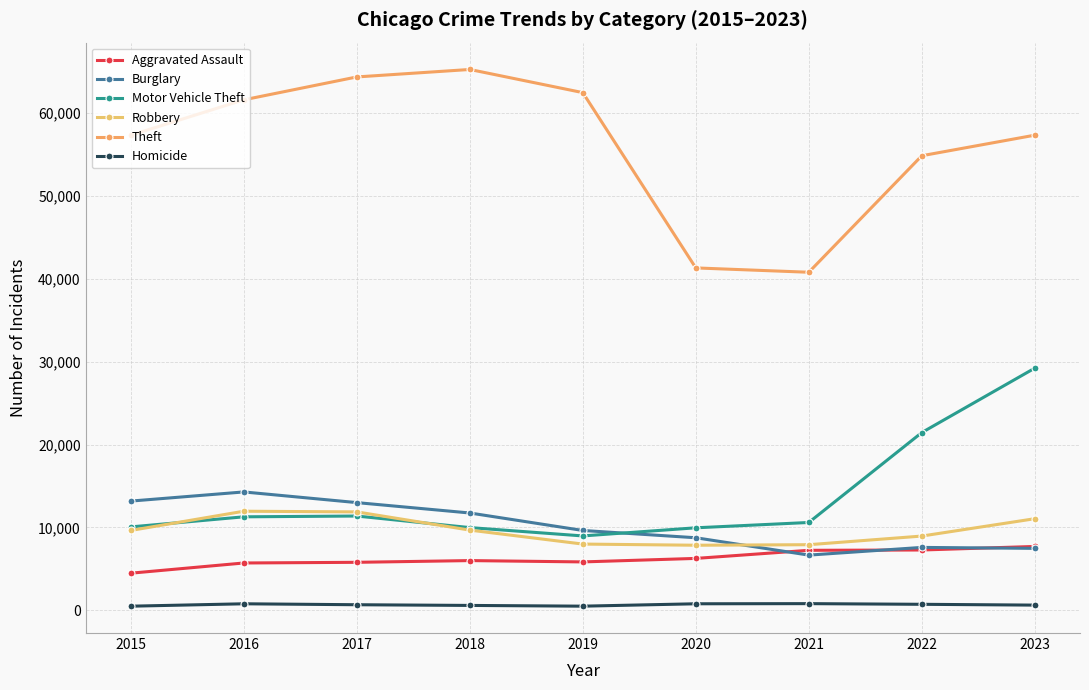

Reading left to right, list all the values displayed in this chart.

Aggravated Assault: 2015=4480	2016=5712	2017=5793	2018=6001	2019=5841	2020=6264	2021=7242	2022=7280	2023=7707
Burglary: 2015=13184	2016=14289	2017=13001	2018=11747	2019=9638	2020=8758	2021=6662	2022=7592	2023=7477
Motor Vehicle Theft: 2015=10068	2016=11285	2017=11380	2018=9984	2019=8977	2020=9959	2021=10602	2022=21457	2023=29235
Robbery: 2015=9638	2016=11960	2017=11880	2018=9681	2019=7995	2020=7855	2021=7919	2022=8962	2023=11057
Theft: 2015=57350	2016=61623	2017=64386	2018=65288	2019=62494	2020=41332	2021=40809	2022=54875	2023=57357
Homicide: 2015=496	2016=786	2017=672	2018=588	2019=499	2020=787	2021=804	2022=724	2023=626